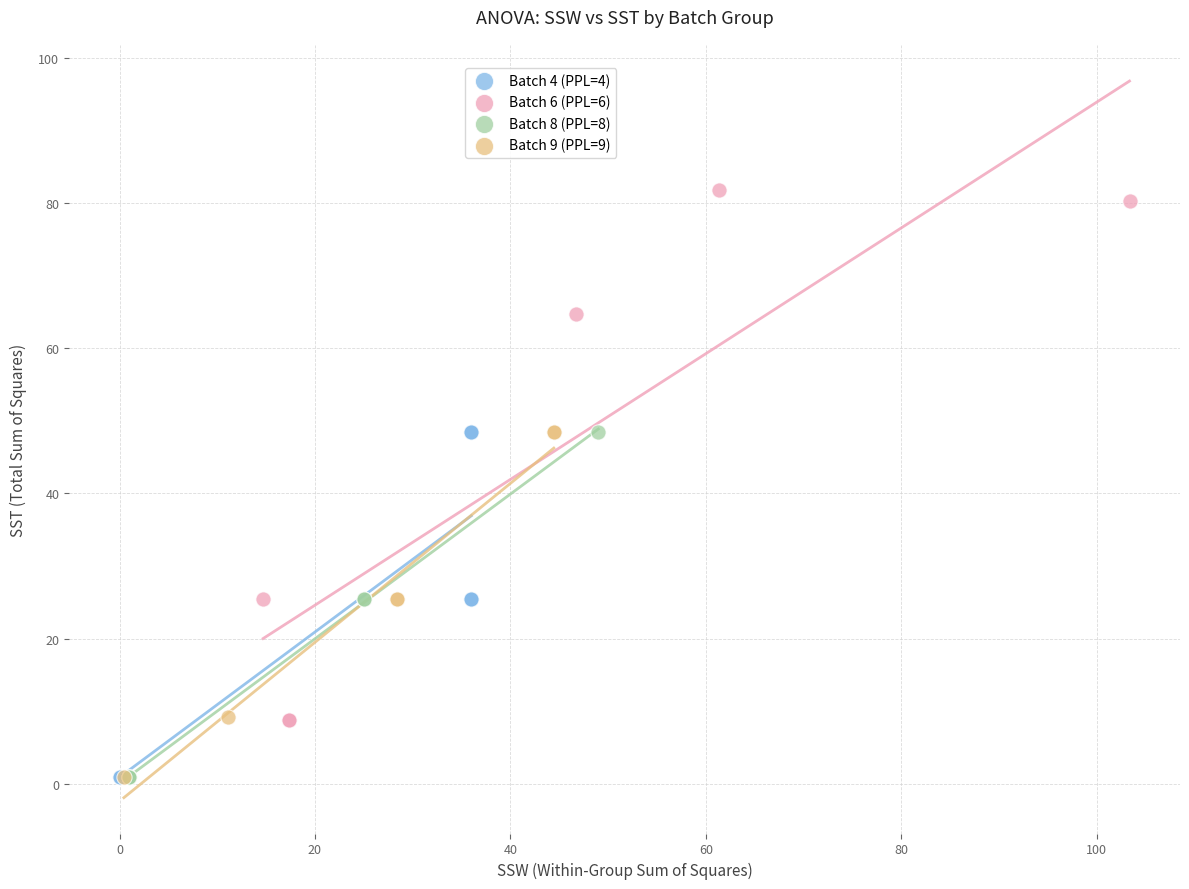

Which series contains the highest Y value?

Batch 6 (PPL=6)